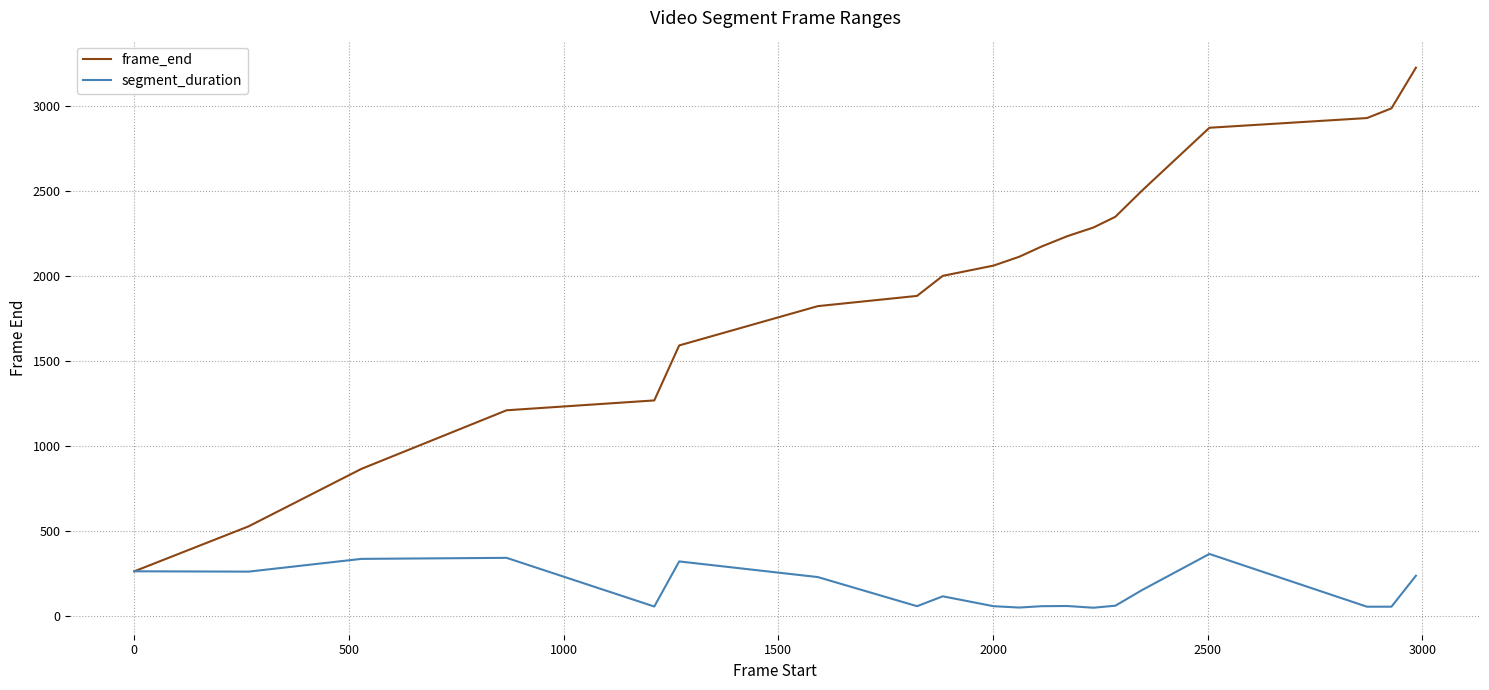

What is the maximum value shown in the chart?

3223